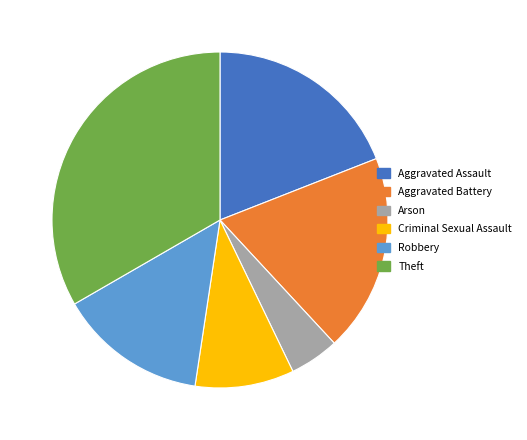

Is it true that Aggravated Assault is 19% of the pie?

True